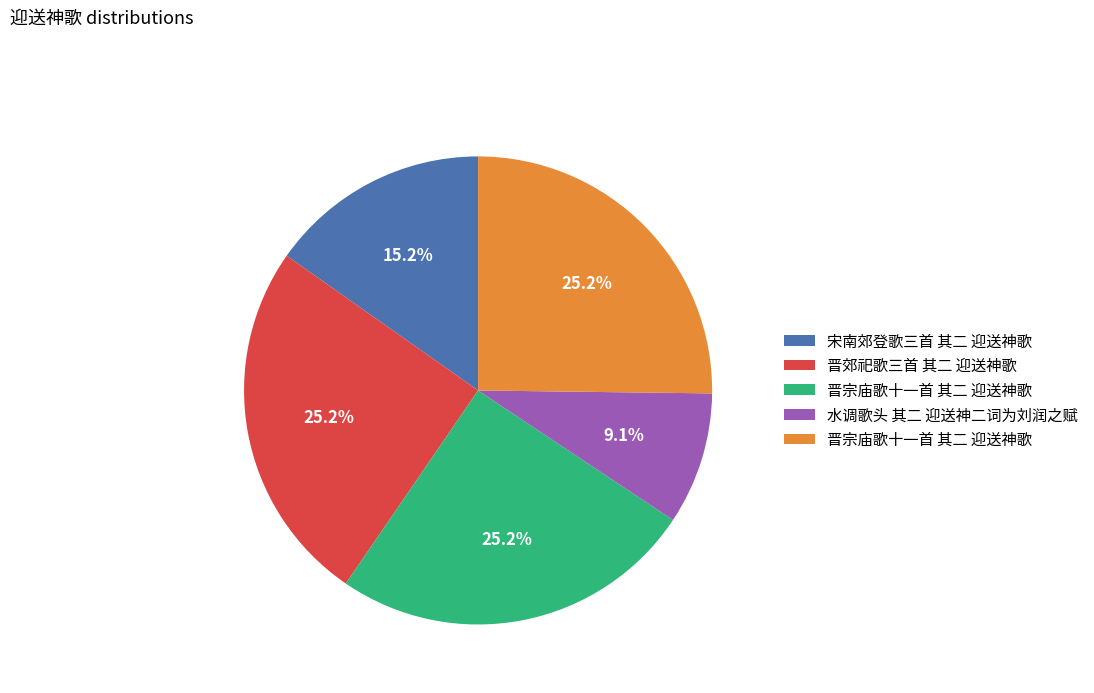

Is there any slice that represents more than half of the pie?

No